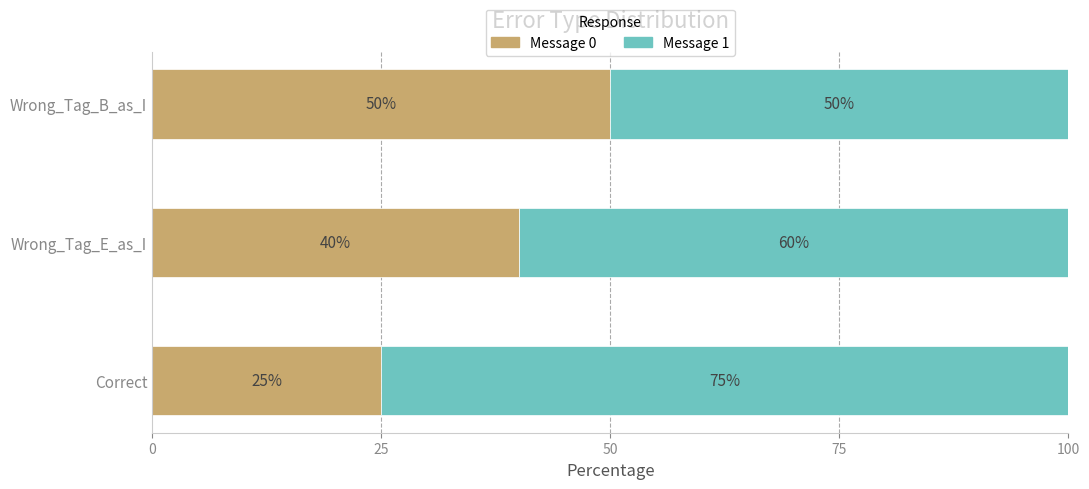

At which label is Message 0 closest to 37?

Wrong_Tag_E_as_I